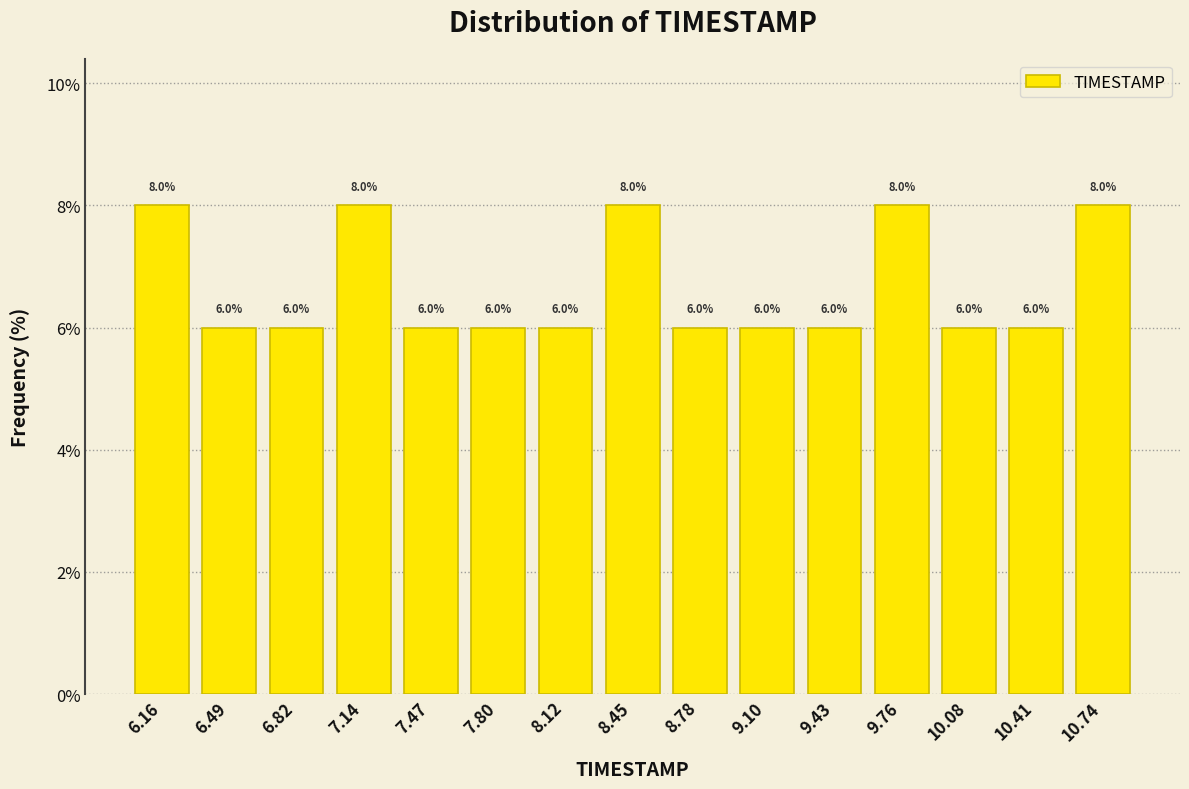

What is the height of the bar covering 10.55 to 10.90 on the x-axis? The bar edges are not printed on the chart, so give them approximately, as read against the axis.

8.0